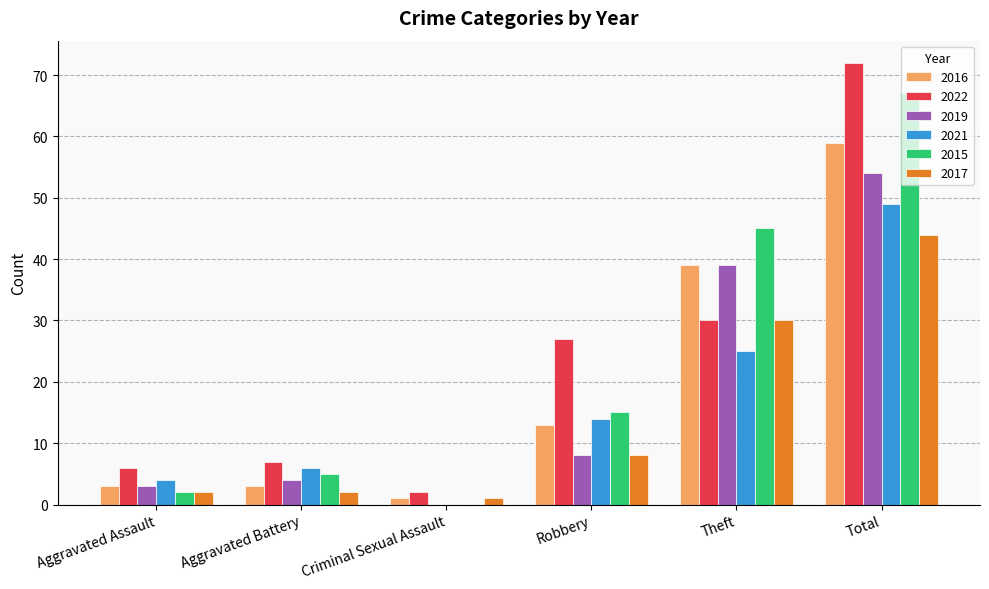

How many data points does each series have?

6